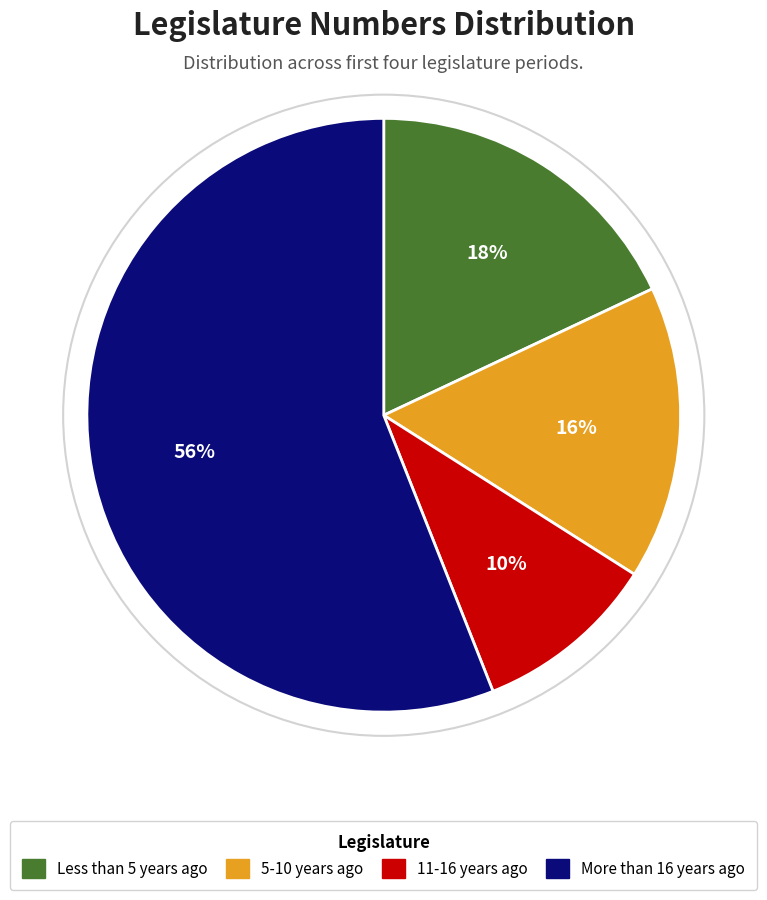

How many segments does this pie chart have?

4